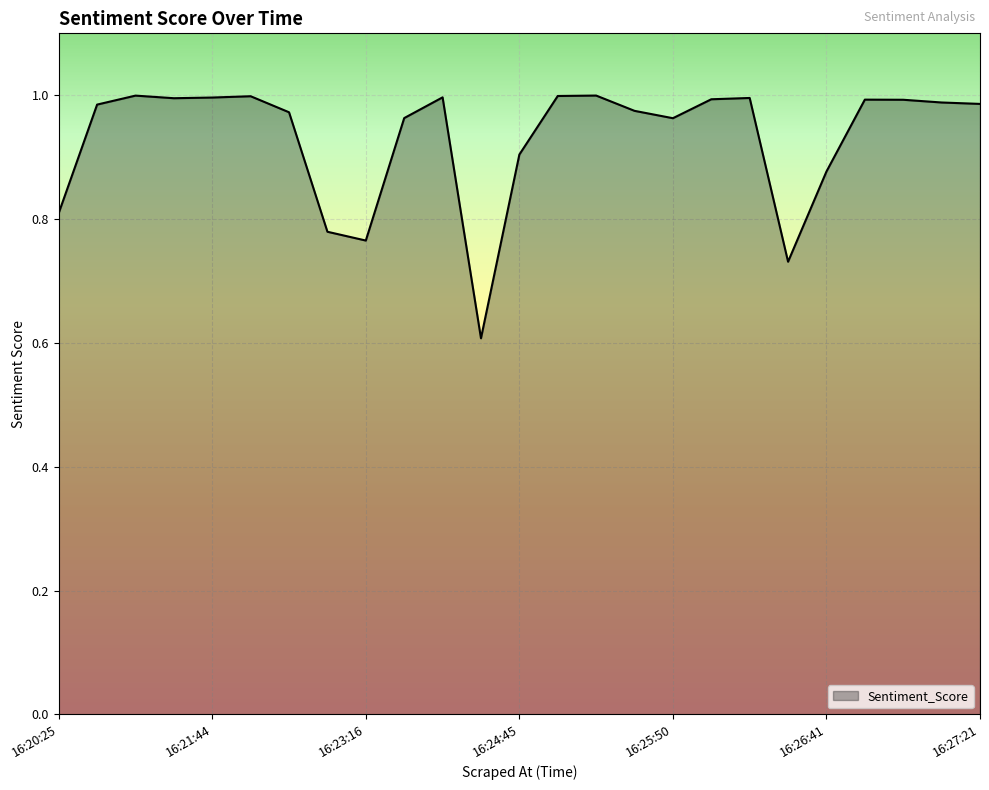

What is the smallest value displayed?

0.6